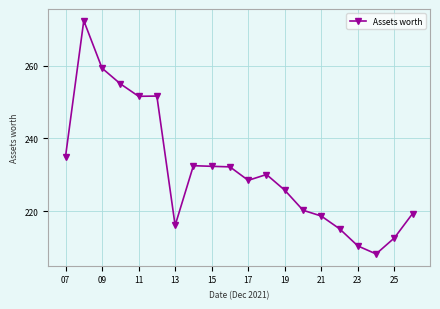

What is the average value?

231.4